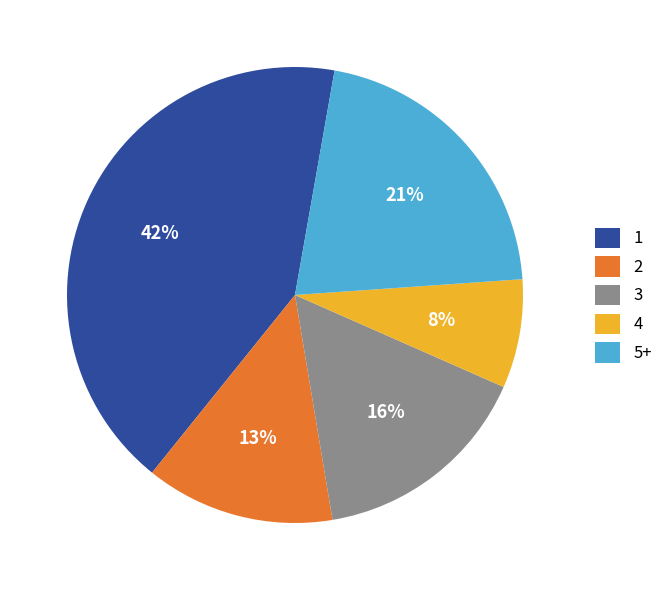

Which category has the biggest portion of the pie?

1